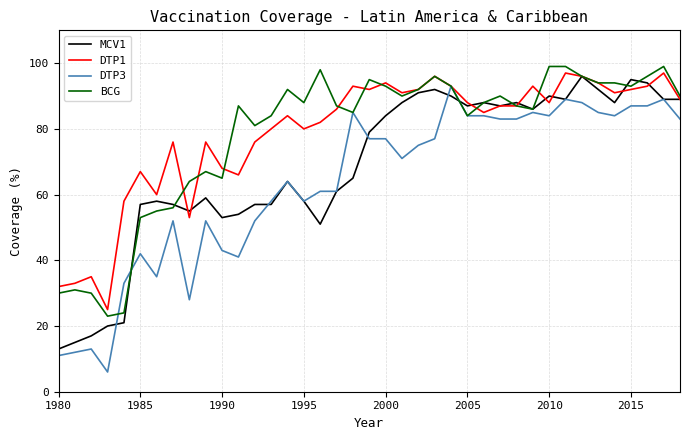

What is the greatest value displayed?

99